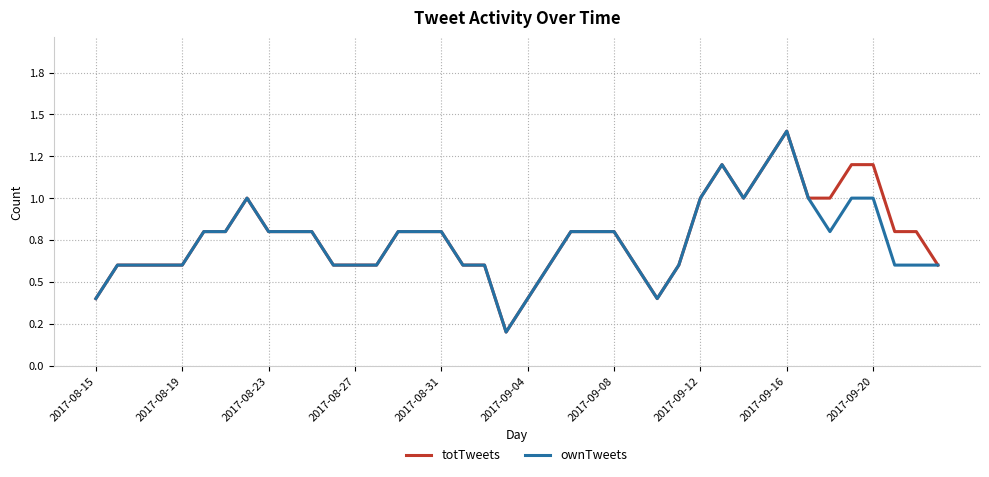

At which category is the sum across all series the highest?

2017-09-16